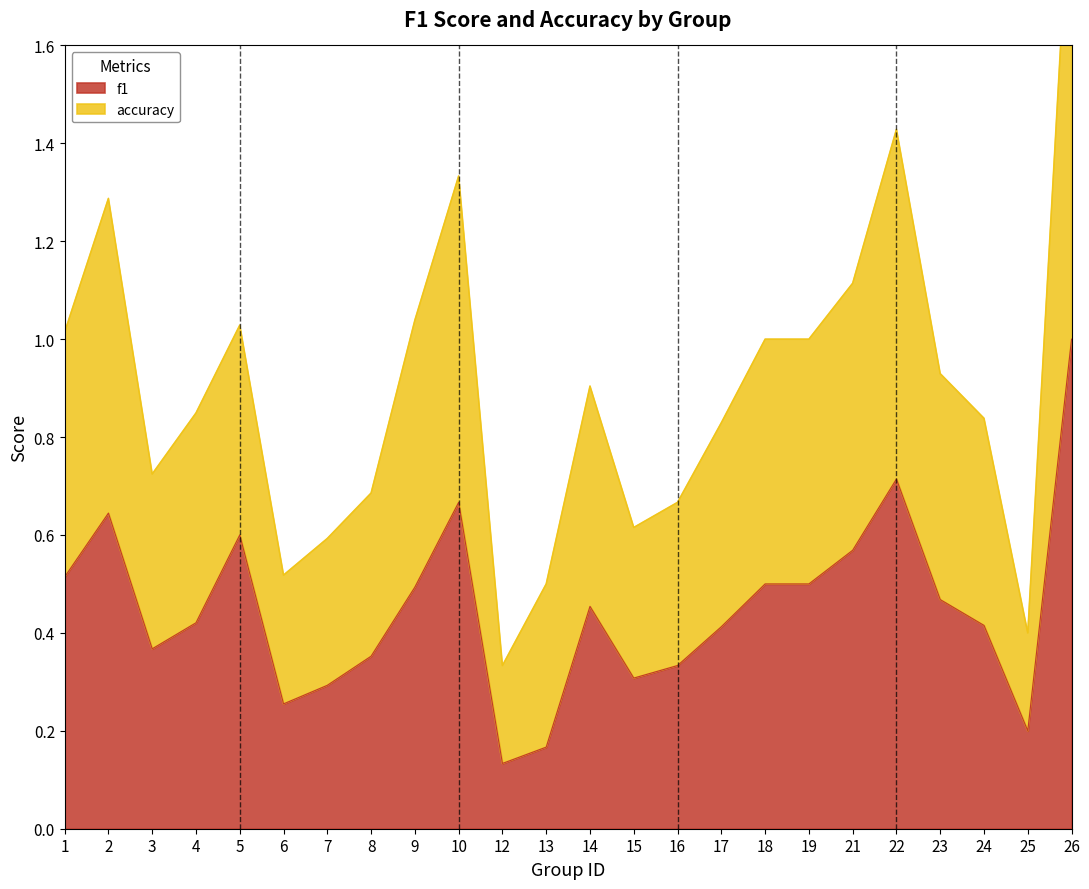

The f1 series shows 0.5 at 18. True or false?

True